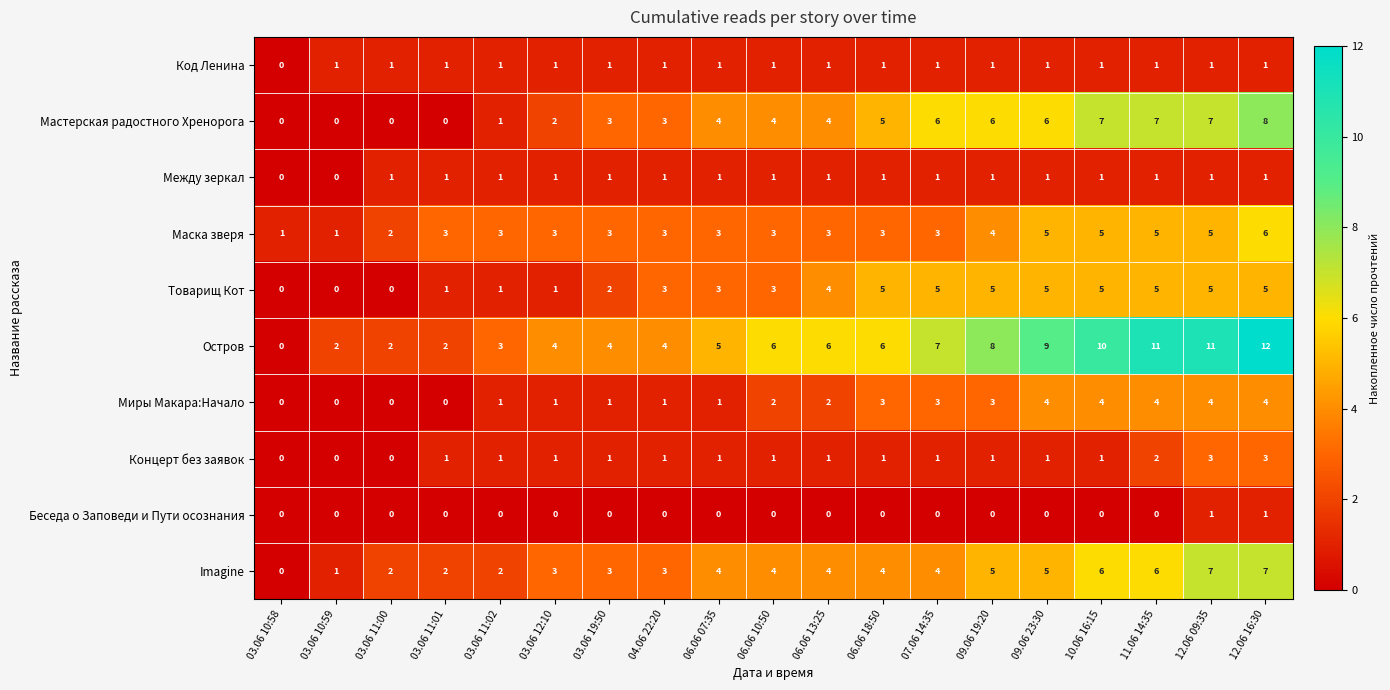

How many Маска зверя values are between 3 and 5?

15